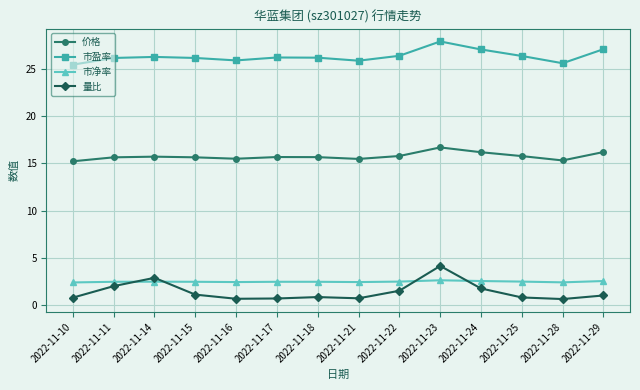

True or false: 量比 and 价格 cross at least once.

False